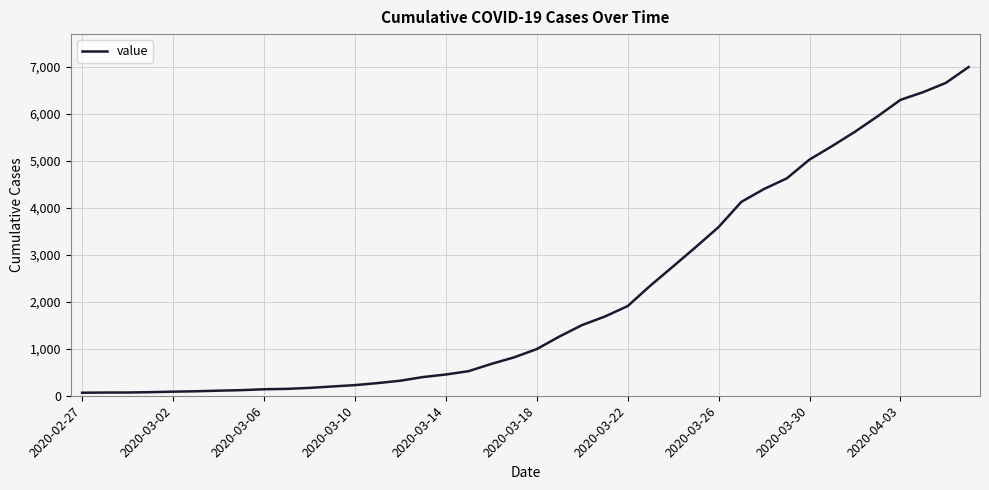

What is the sum of all values?

85677